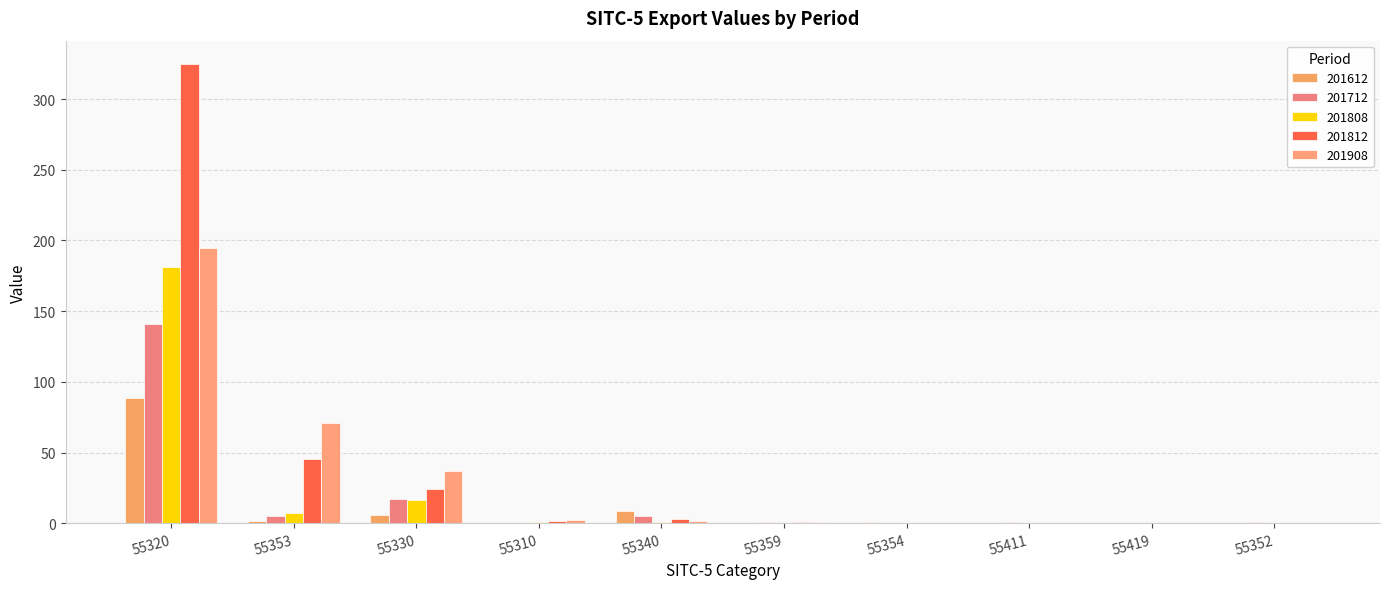

Rank the series by their maximum value, from lowest to highest.

201612, 201712, 201808, 201908, 201812